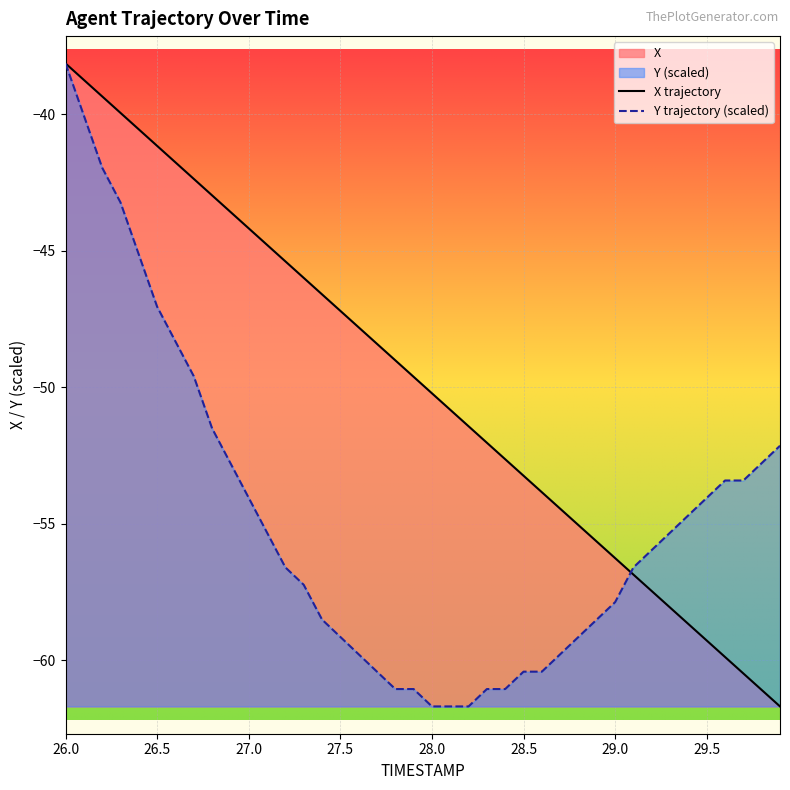

Which label corresponds to the largest value in the chart?

26.0